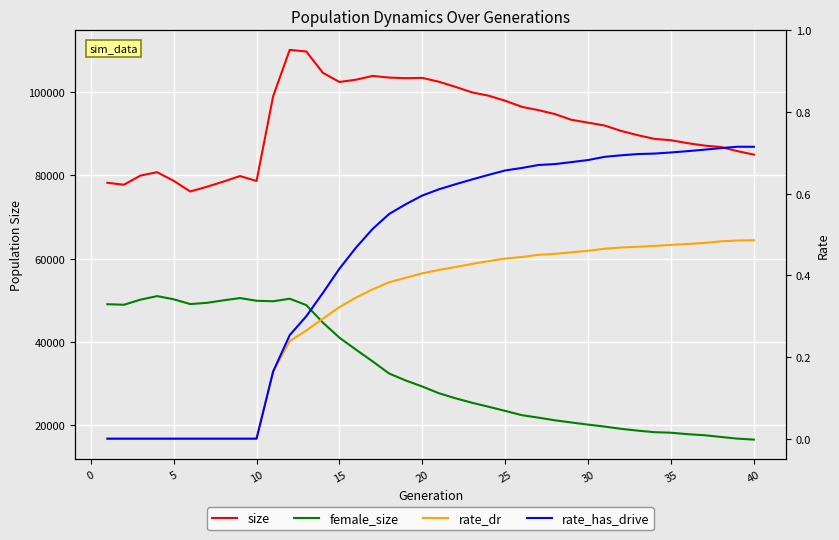

What is the average value of the rate_has_drive series?

0.4